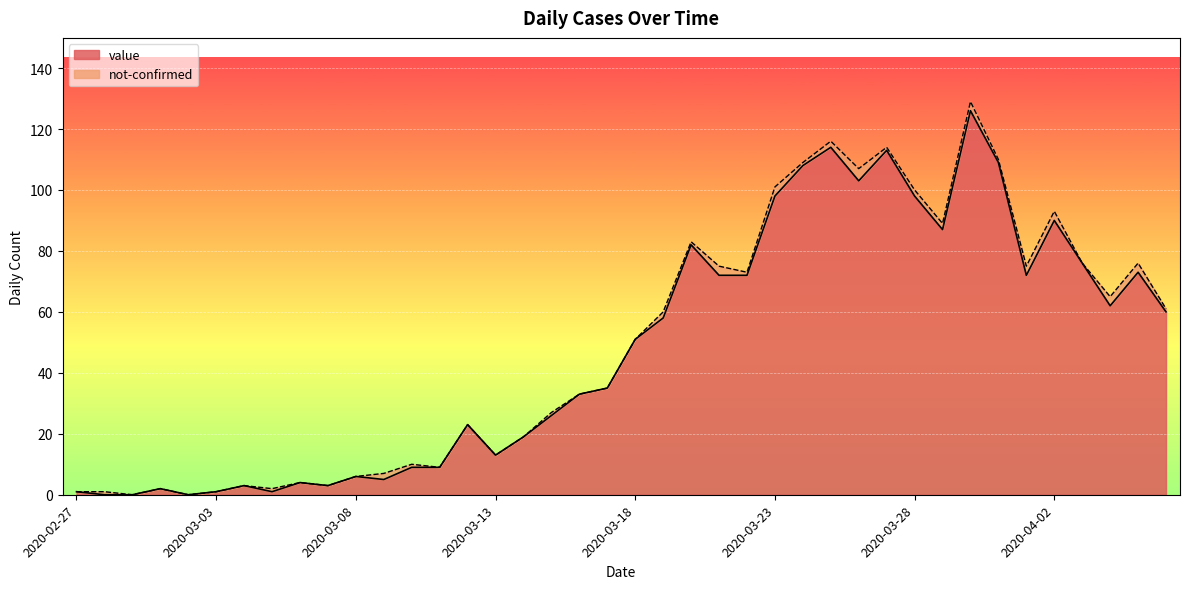

What is the label of the 20th point from the right?

2020-03-18